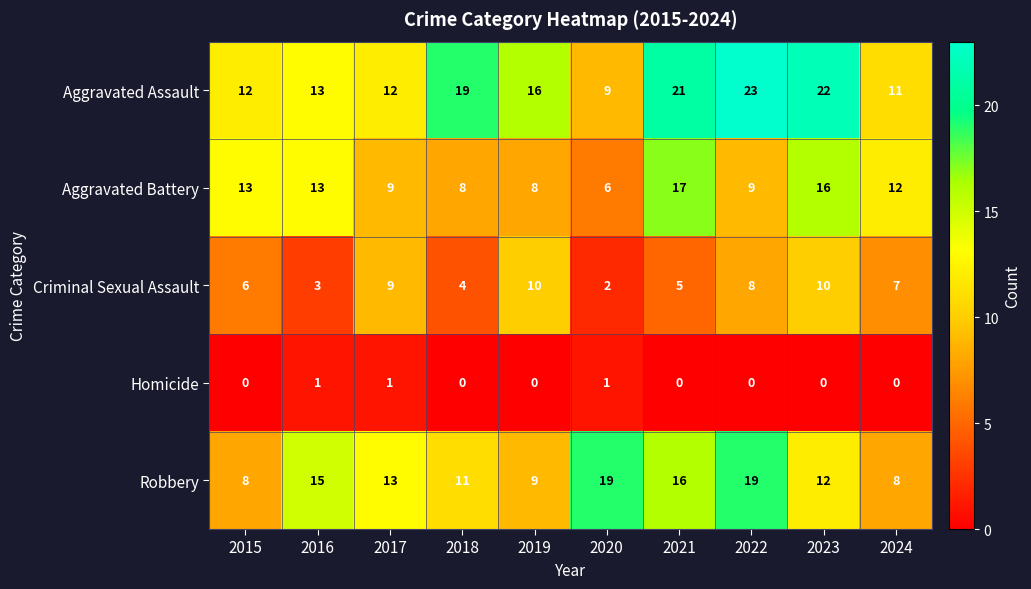

What is the sum of all Criminal Sexual Assault values?

64